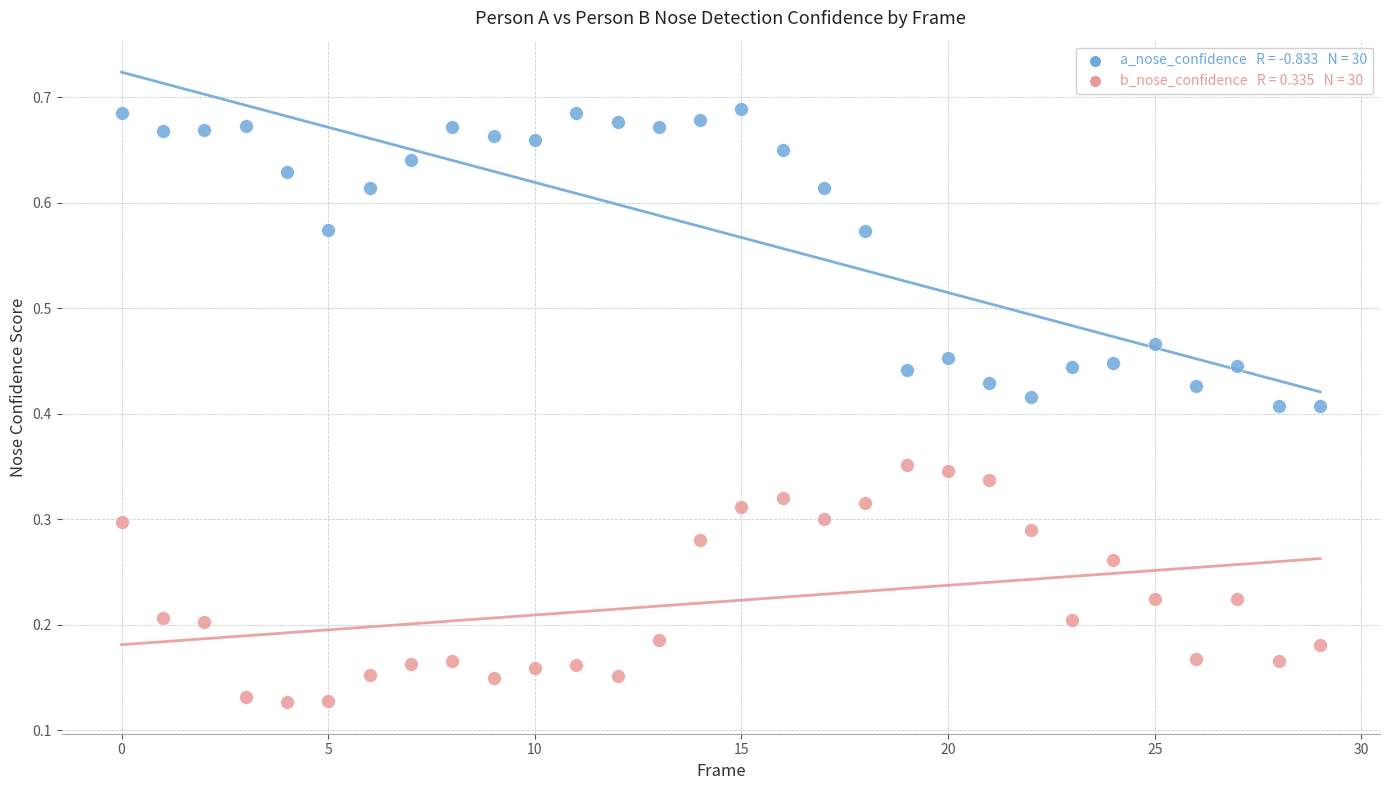

How many data points are displayed?

60